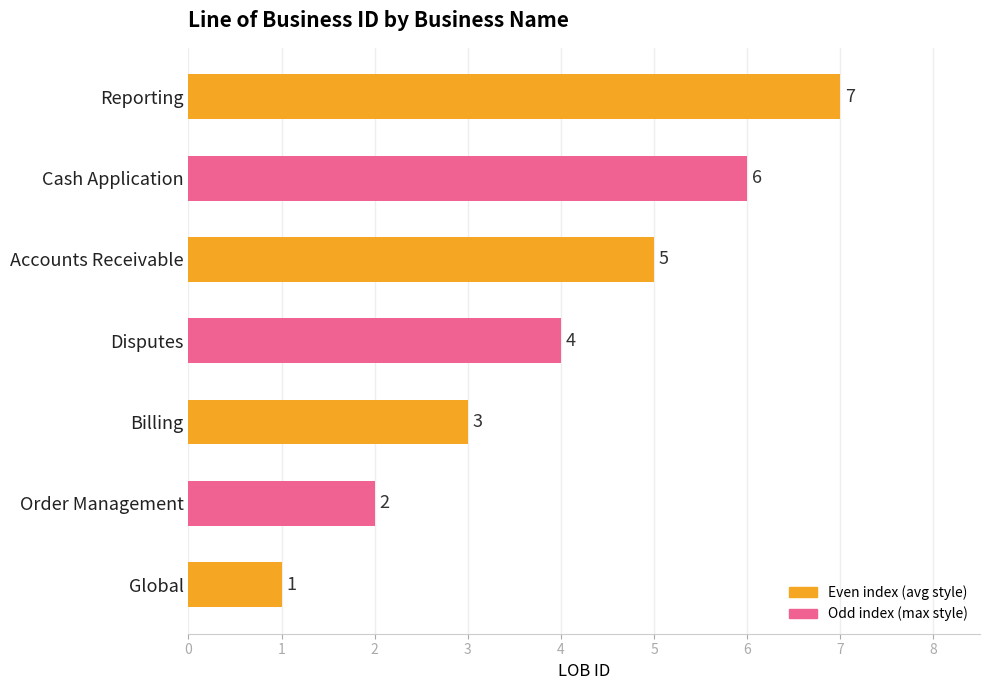

What is the approximate value at Cash Application?

6